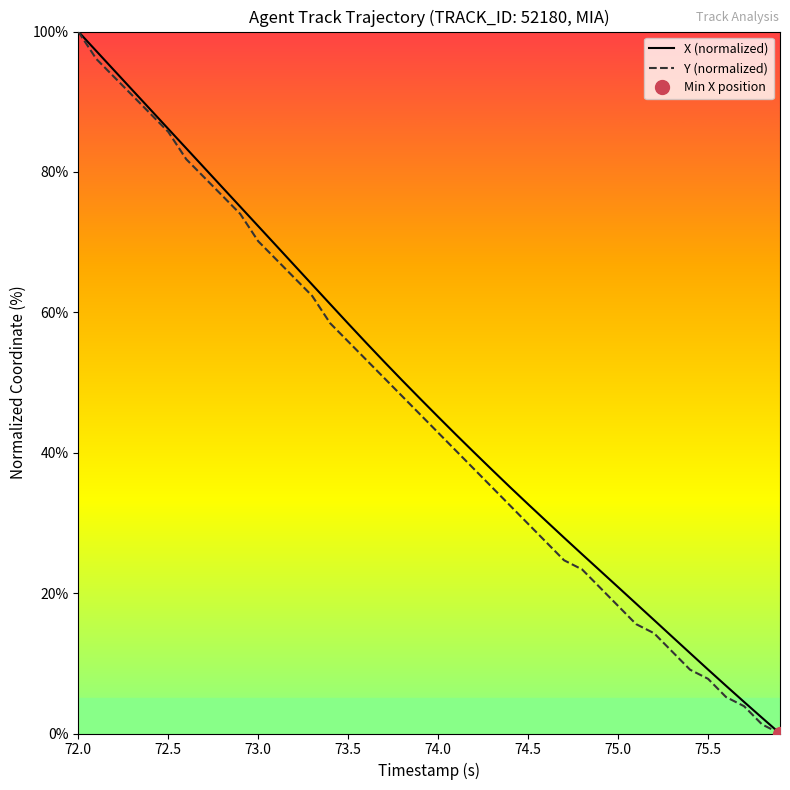

How many lines are shown in the chart?

2